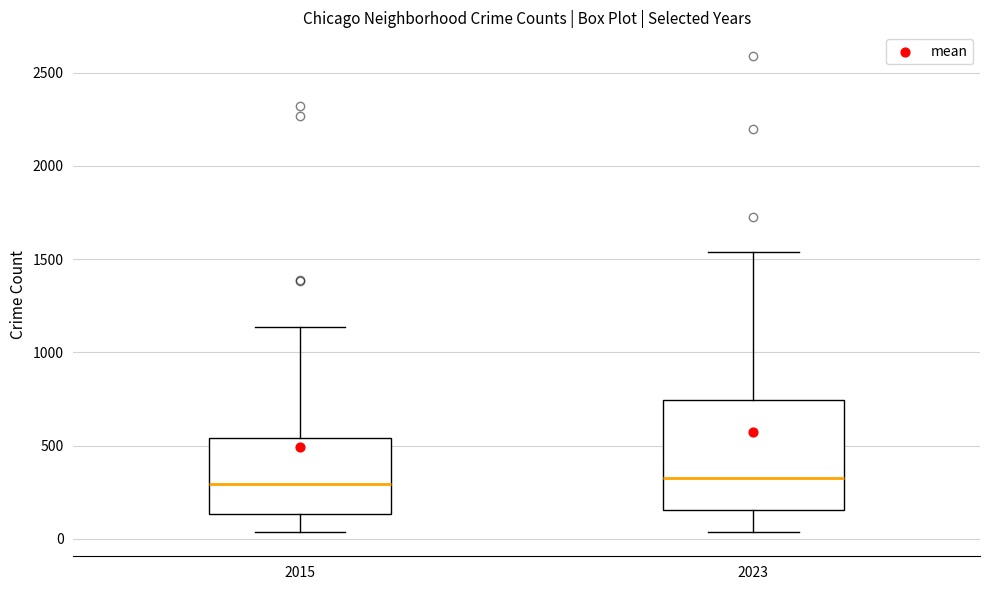

Comparing the boxes themselves (not the whiskers), which one is the tallest?

2023